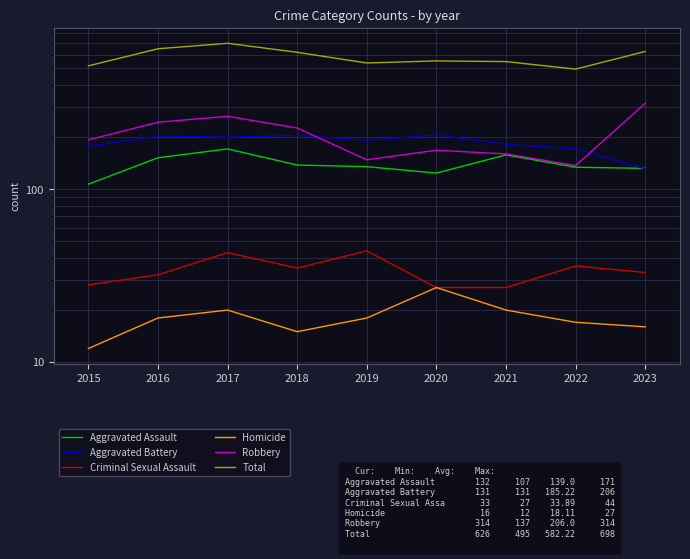

What value does the Total series have at 2022?

495